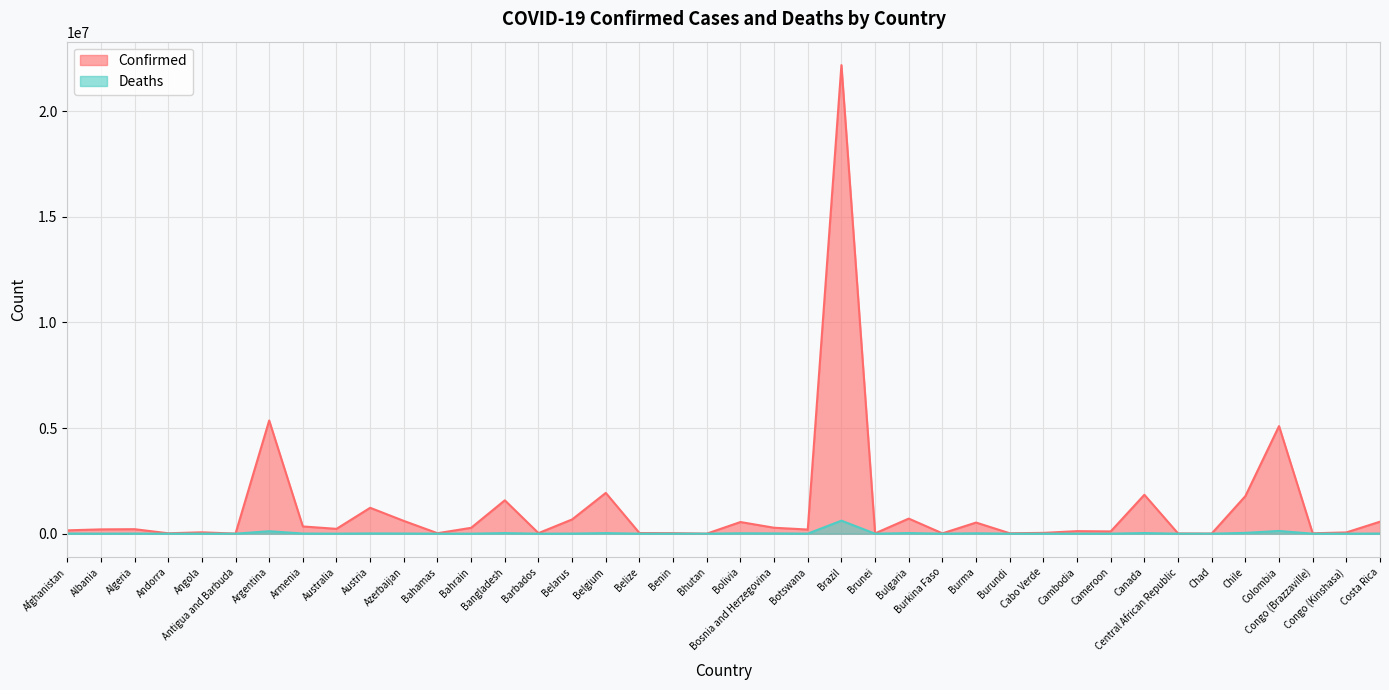

In Deaths, how many points are higher than both neighbors (excluding endpoints)?

13